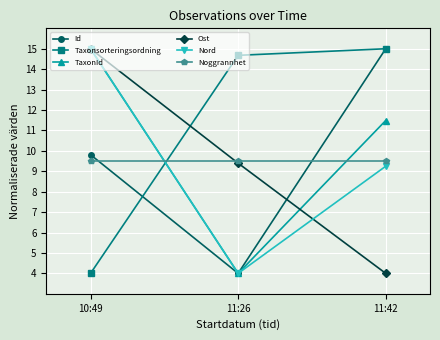

Is it true that Noggrannhet equals 9.5 at 11:26?

True